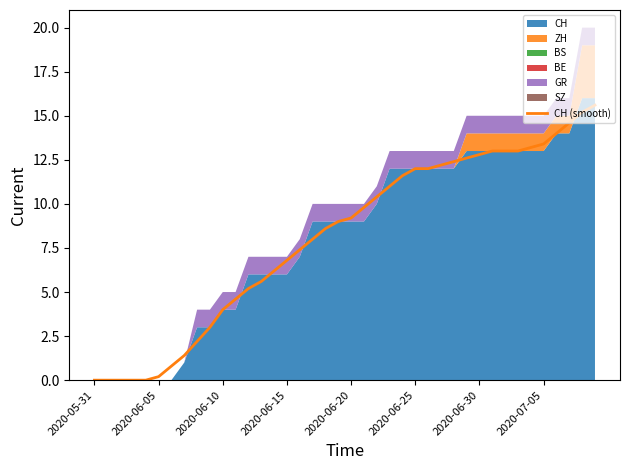

Is it true that CH (smooth) equals 6.8 at 2020-06-25?

False